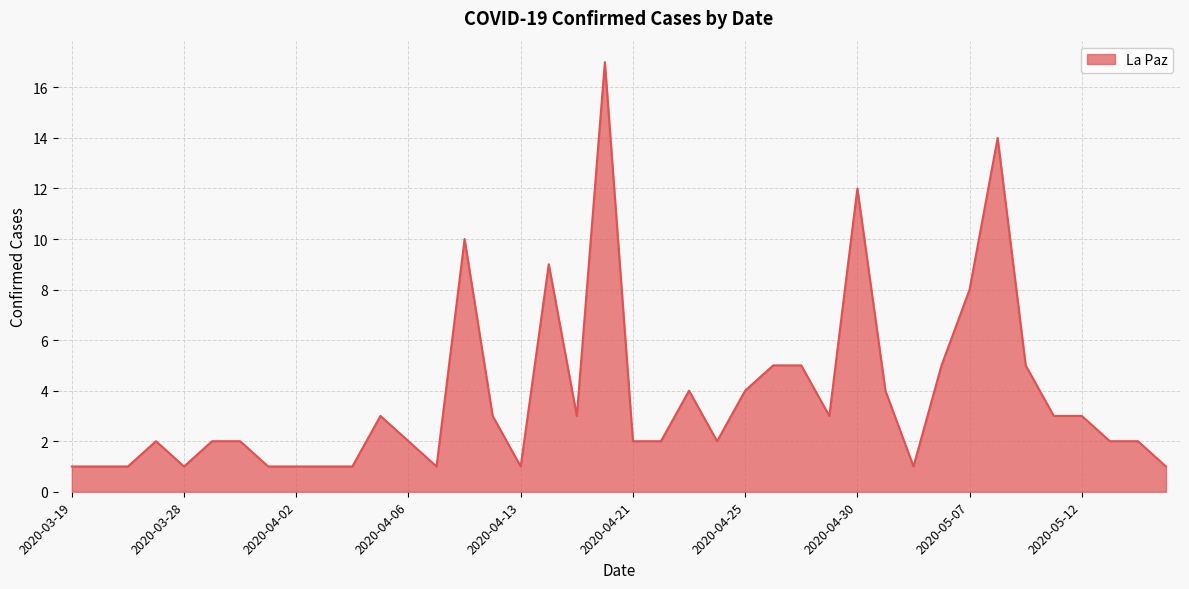

What is the greatest value displayed?

17